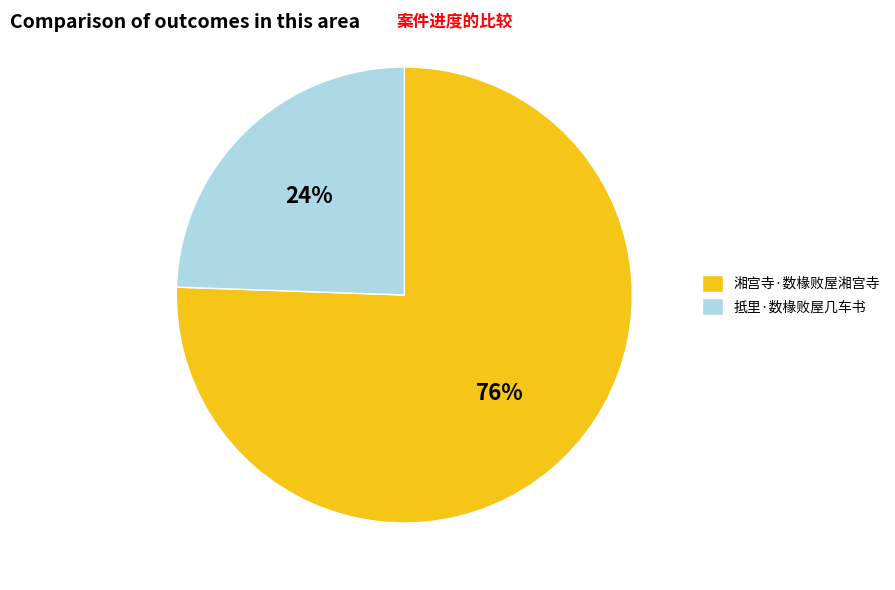

Rank the categories by value from highest to lowest.

湘宫寺·数椽败屋湘宫寺, 抵里·数椽败屋几车书